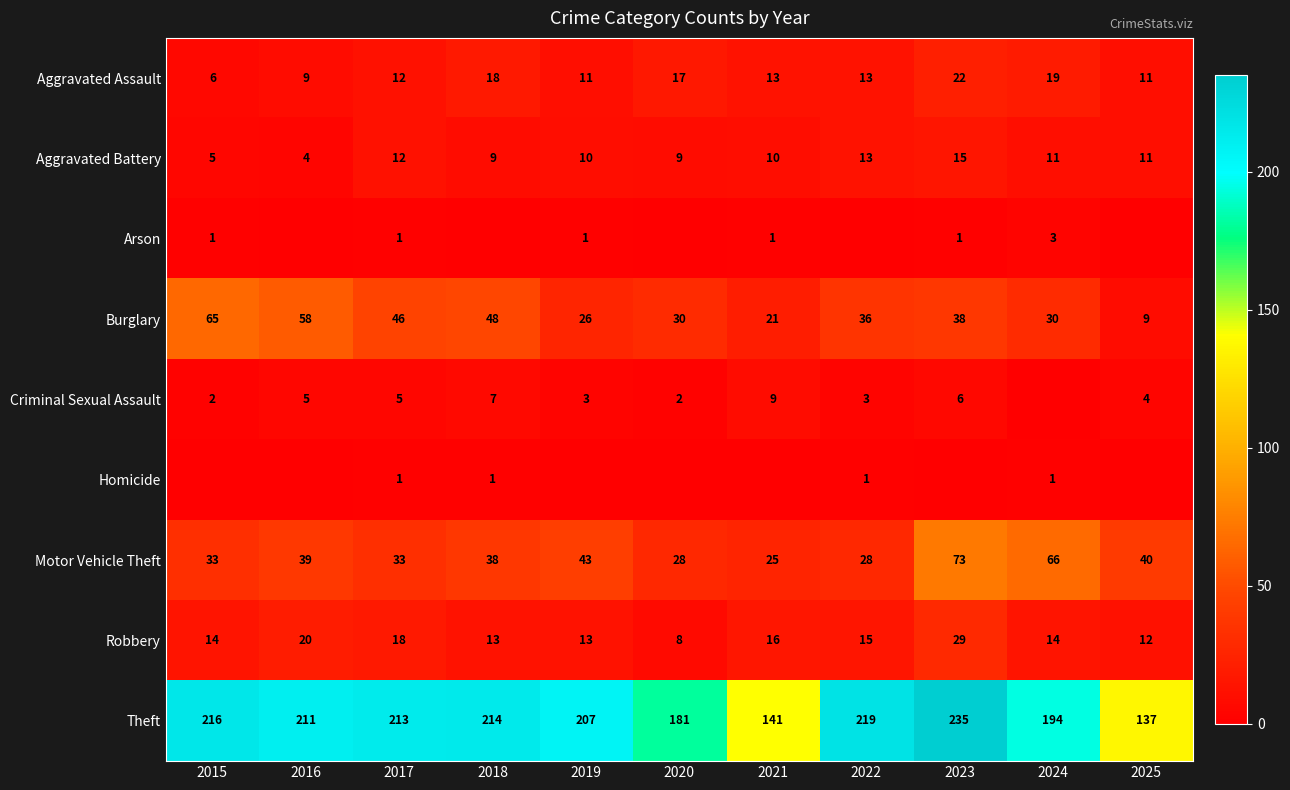

What is the minimum value for Aggravated Assault?

6